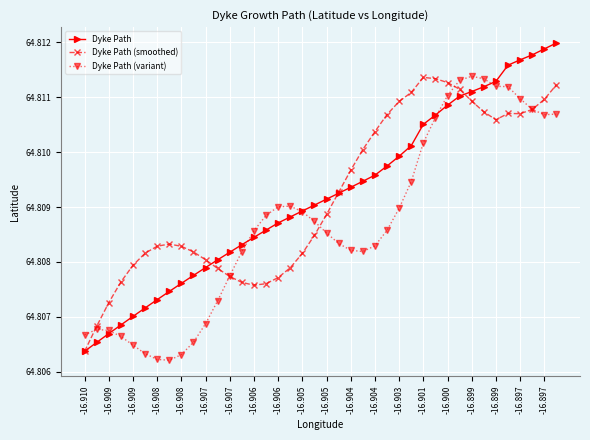

At how many categories does at least one series exceed 64?

40